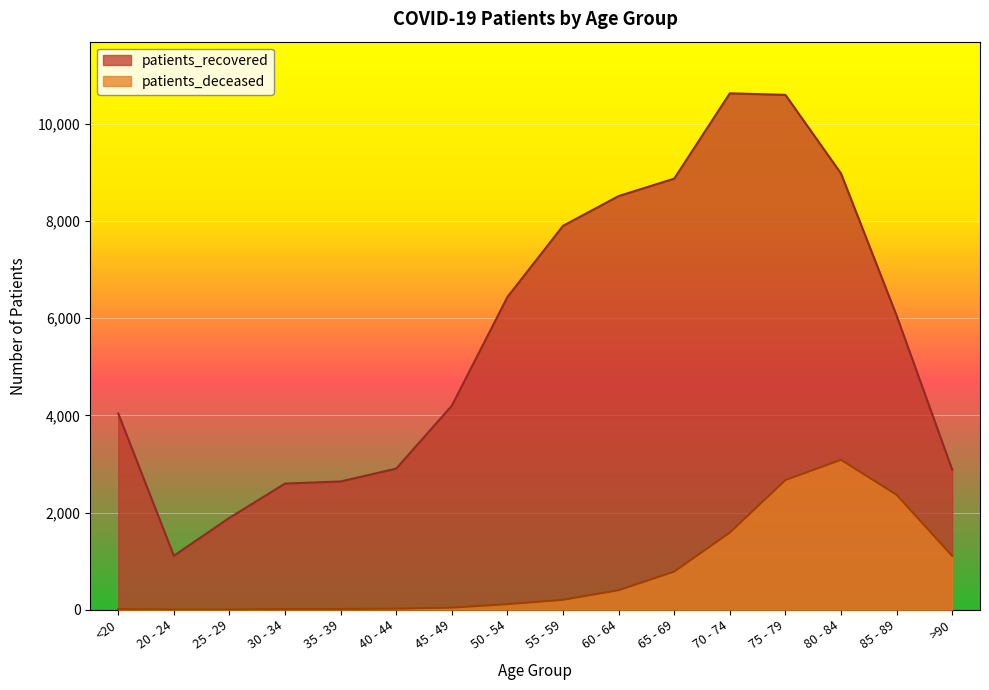

Read the patients_deceased value at 55 - 59, to the nearest 50.

200